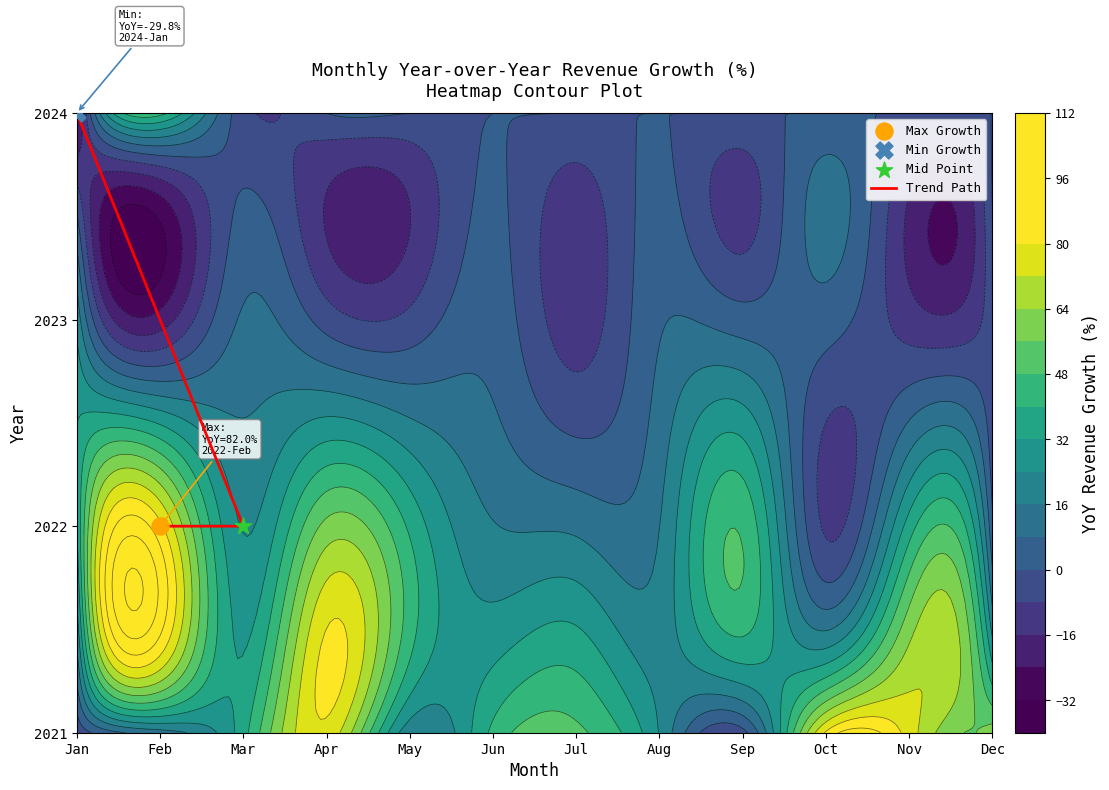

True or false: the data shows 1 at Jan.

False